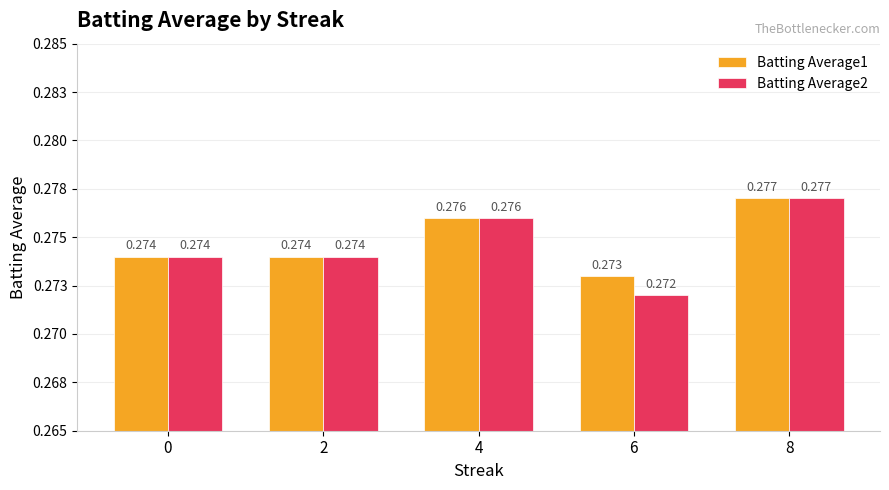

The value of Batting Average1 at 6 is 0.2. True or false?

False